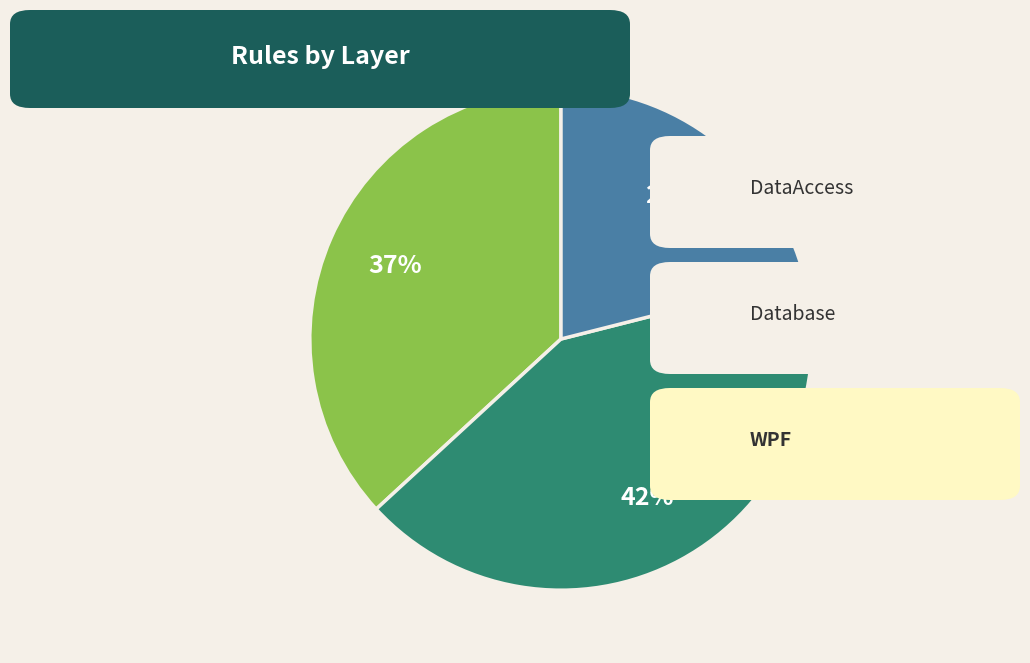

To the nearest percent, what is the average slice percentage?

33%